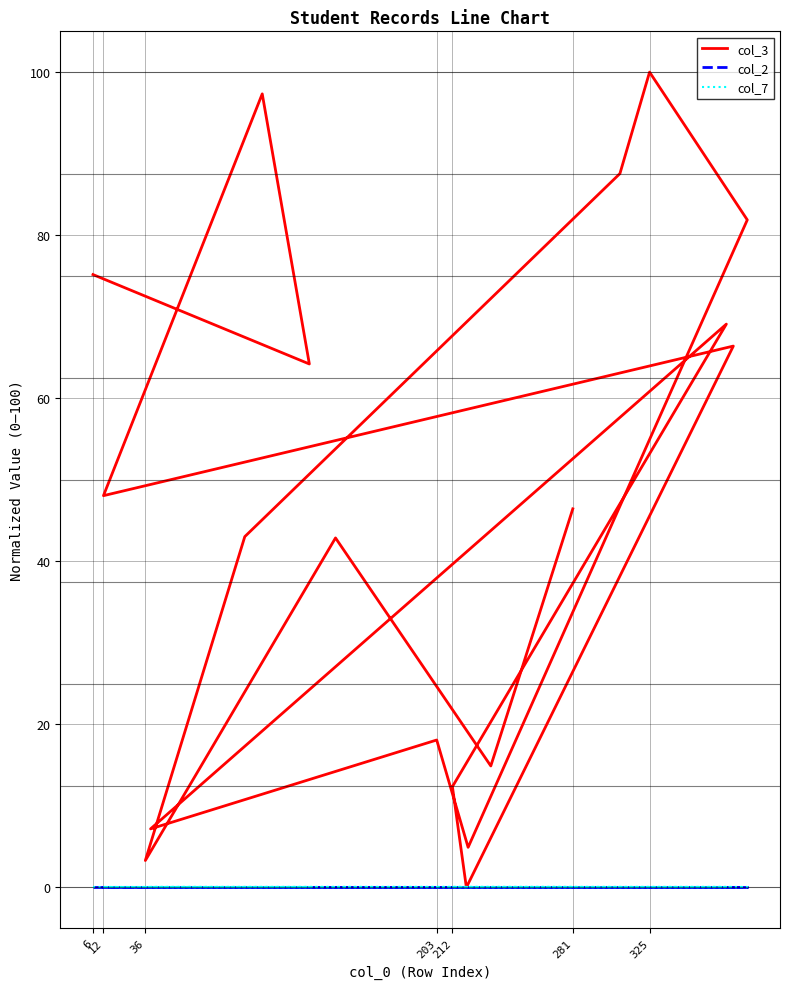

True or false: col_2 has more than 2 interior local peaks.

False